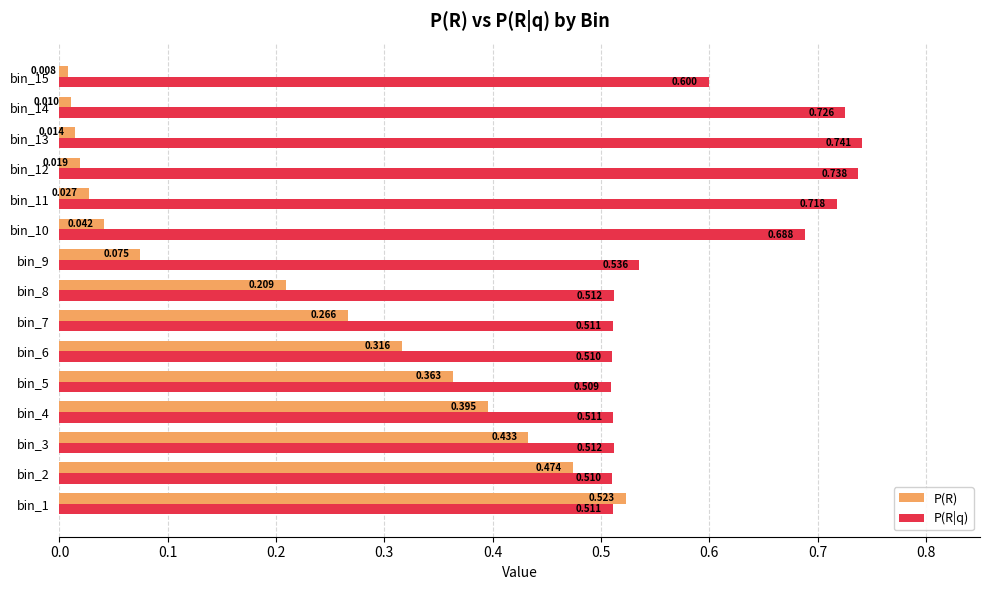

Rank the series at bin_2 from highest to lowest value.

P(R|q), P(R)